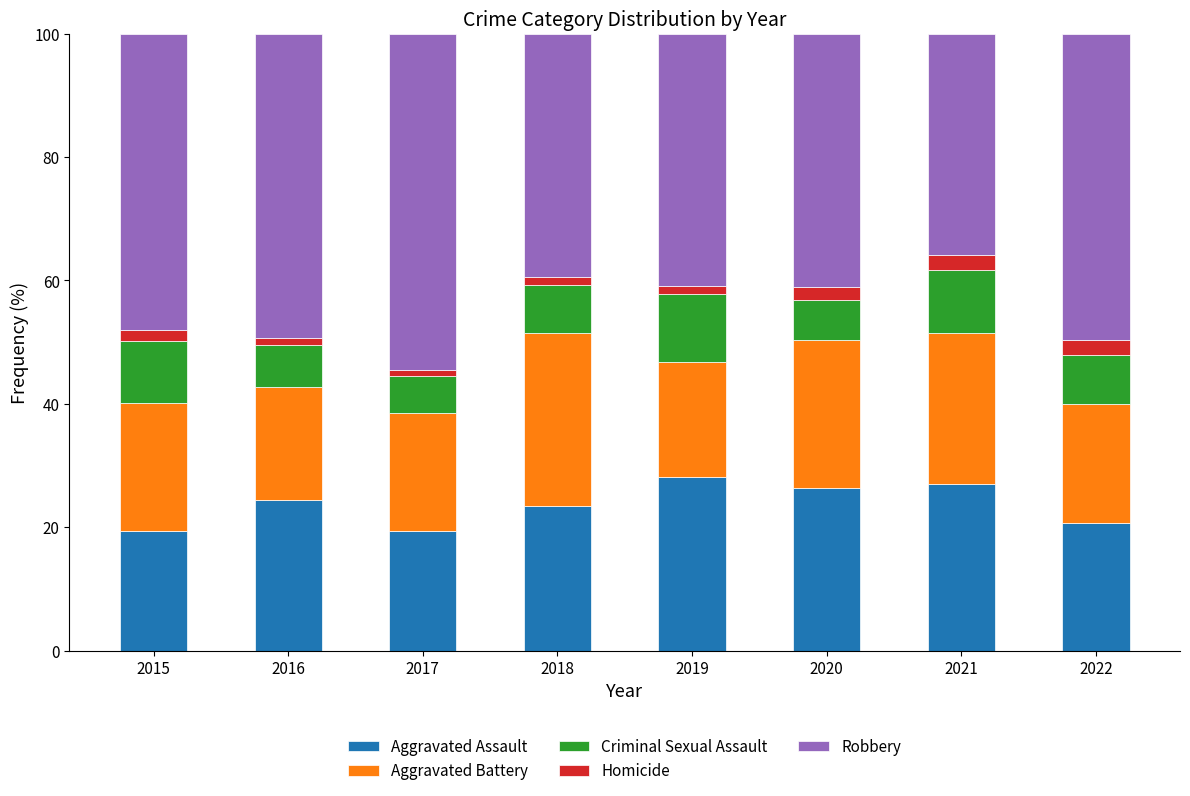

What is the total value across all series at 2020?

100.0